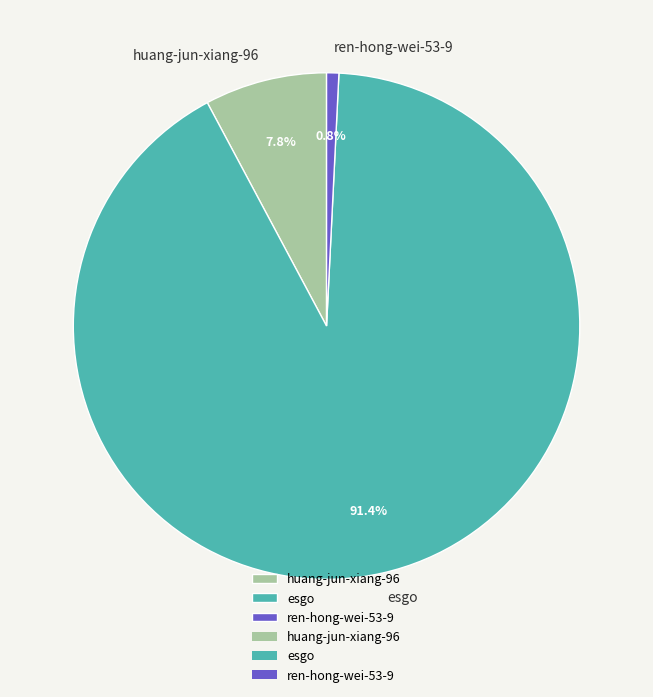

Count the number of slices in the pie.

3